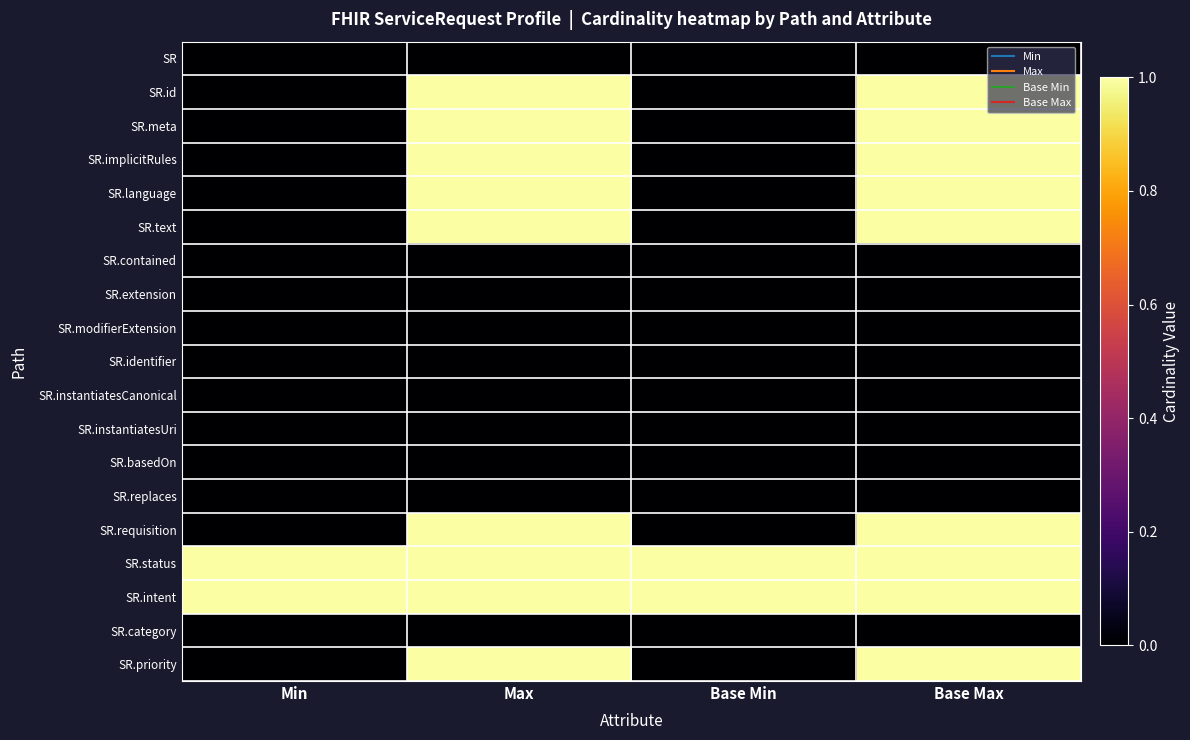

Reading right to left, what are all the values shown in this chart?

SR: Base Max=0	Base Min=0	Max=0	Min=0
SR.id: Base Max=1	Base Min=0	Max=1	Min=0
SR.meta: Base Max=1	Base Min=0	Max=1	Min=0
SR.implicitRules: Base Max=1	Base Min=0	Max=1	Min=0
SR.language: Base Max=1	Base Min=0	Max=1	Min=0
SR.text: Base Max=1	Base Min=0	Max=1	Min=0
SR.contained: Base Max=0	Base Min=0	Max=0	Min=0
SR.extension: Base Max=0	Base Min=0	Max=0	Min=0
SR.modifierExtension: Base Max=0	Base Min=0	Max=0	Min=0
SR.identifier: Base Max=0	Base Min=0	Max=0	Min=0
SR.instantiatesCanonical: Base Max=0	Base Min=0	Max=0	Min=0
SR.instantiatesUri: Base Max=0	Base Min=0	Max=0	Min=0
SR.basedOn: Base Max=0	Base Min=0	Max=0	Min=0
SR.replaces: Base Max=0	Base Min=0	Max=0	Min=0
SR.requisition: Base Max=1	Base Min=0	Max=1	Min=0
SR.status: Base Max=1	Base Min=1	Max=1	Min=1
SR.intent: Base Max=1	Base Min=1	Max=1	Min=1
SR.category: Base Max=0	Base Min=0	Max=0	Min=0
SR.priority: Base Max=1	Base Min=0	Max=1	Min=0